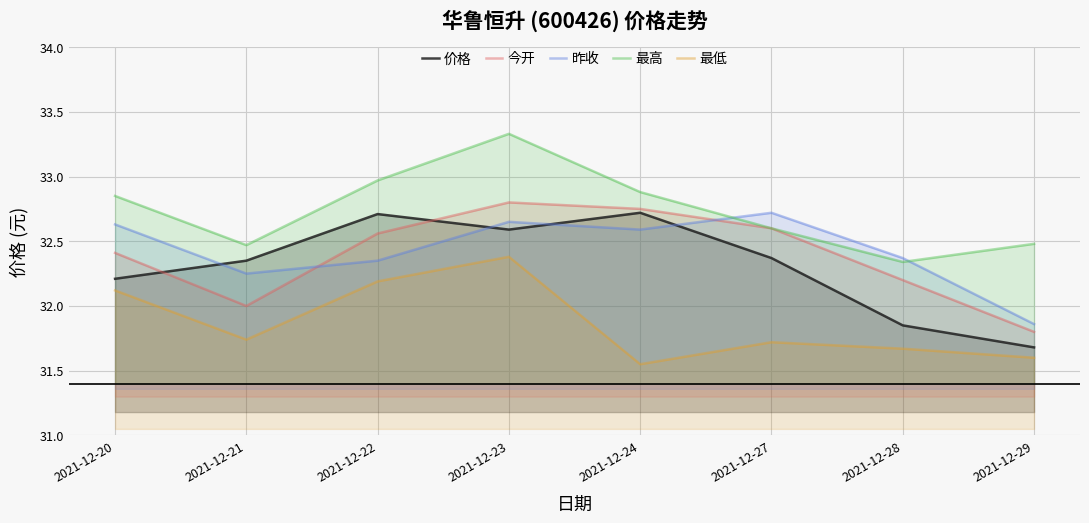

At which category does the chart reach its peak across all series?

2021-12-23